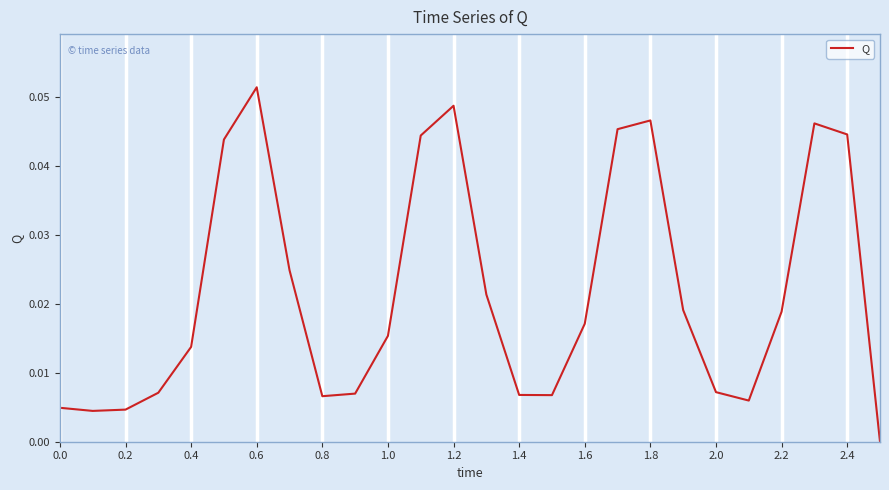

Does the chart display data point markers on the line(s)?

No